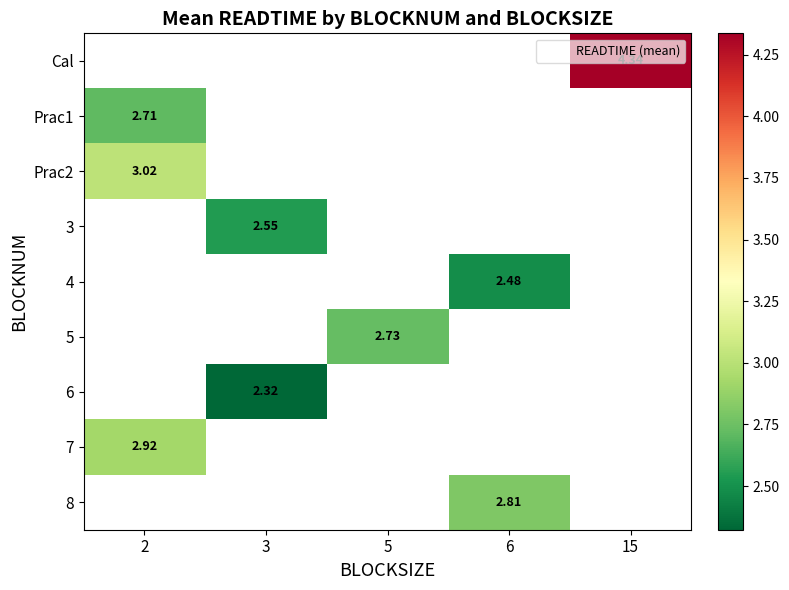

Which label corresponds to the largest value in the chart?

15